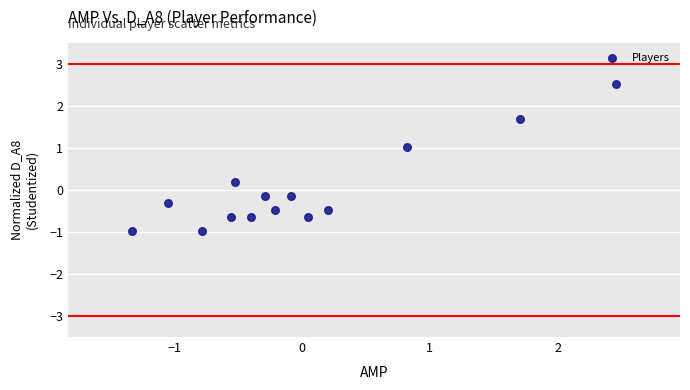

What is the range of X values (max minus min)?

3.8